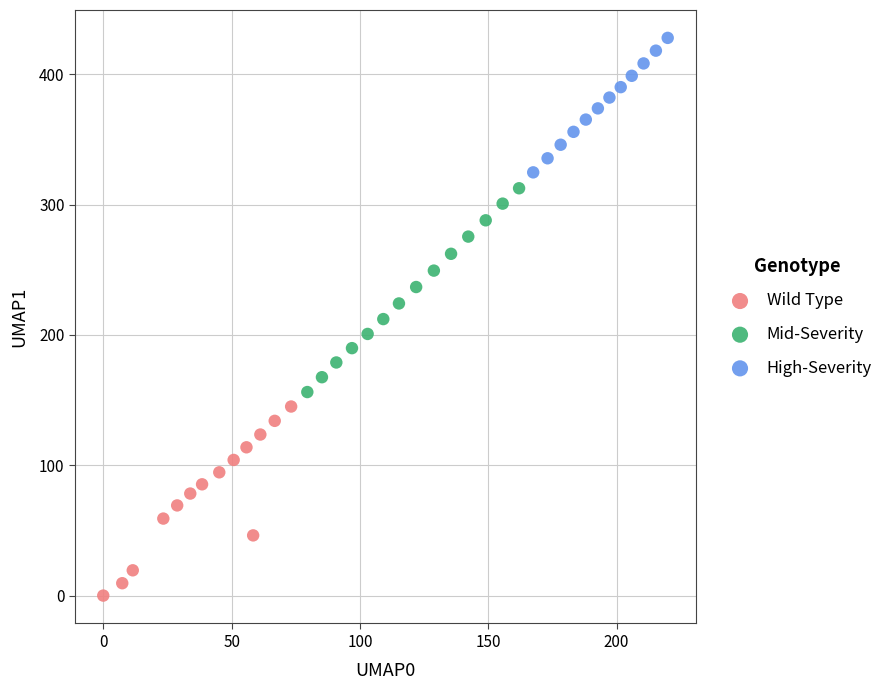

Which series has the widest spread of Y values?

Mid-Severity